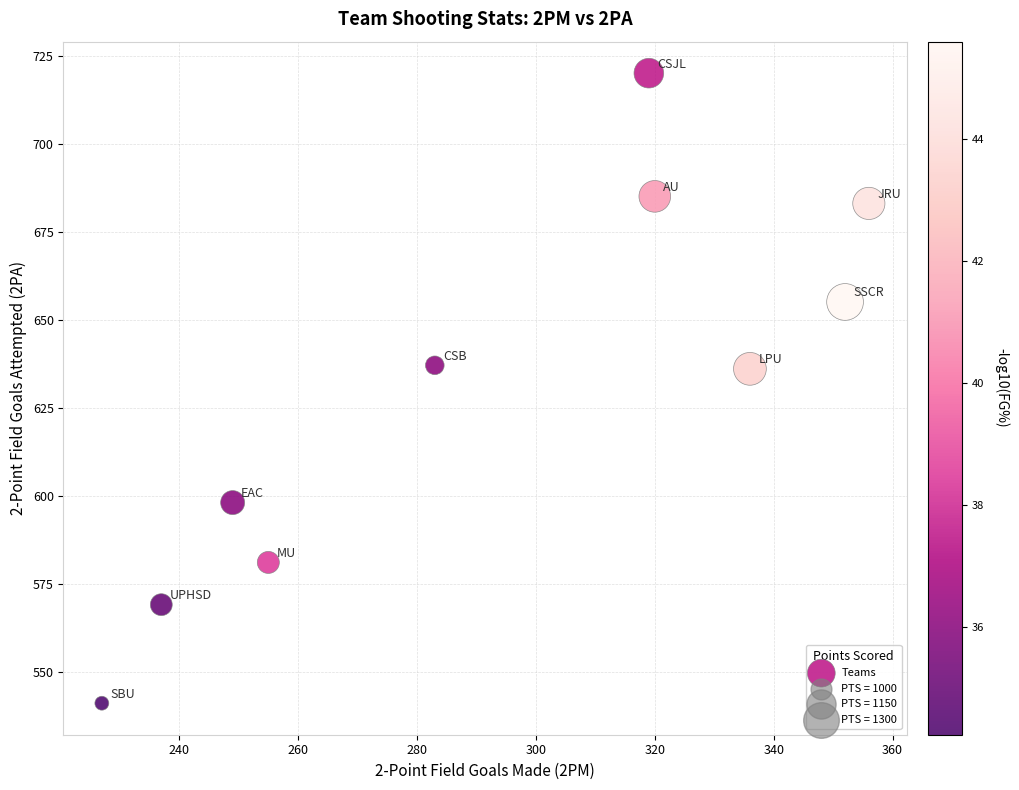

What is the range of Y values (max minus min)?

179